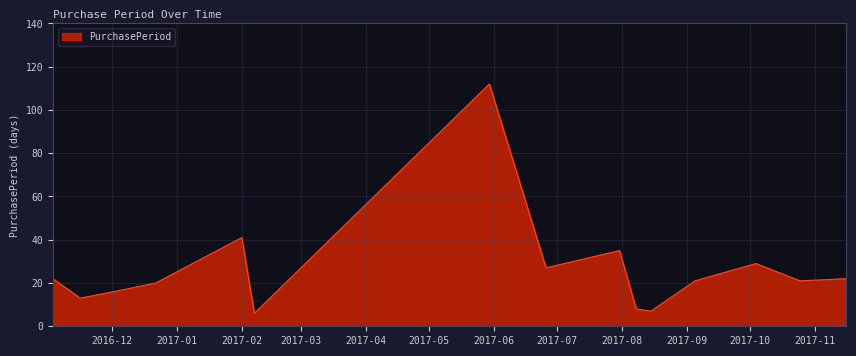

What is the sum of all values?

400